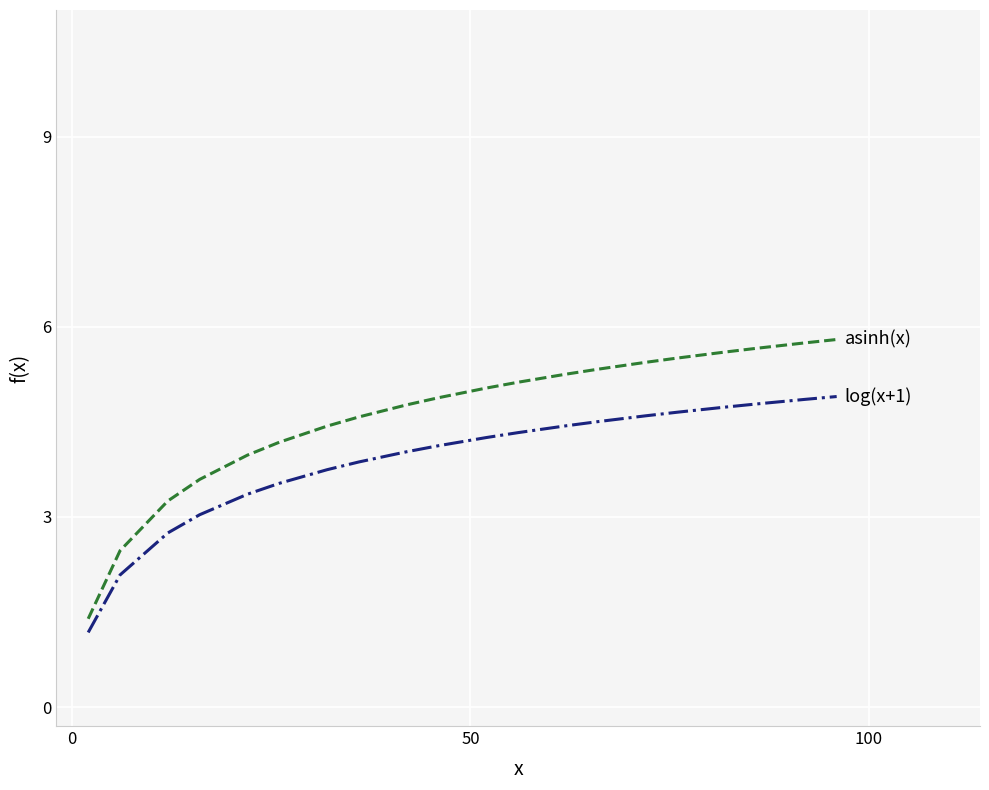

True or false: METADE HORIZONTAL has more than 1 interior local peaks.

False